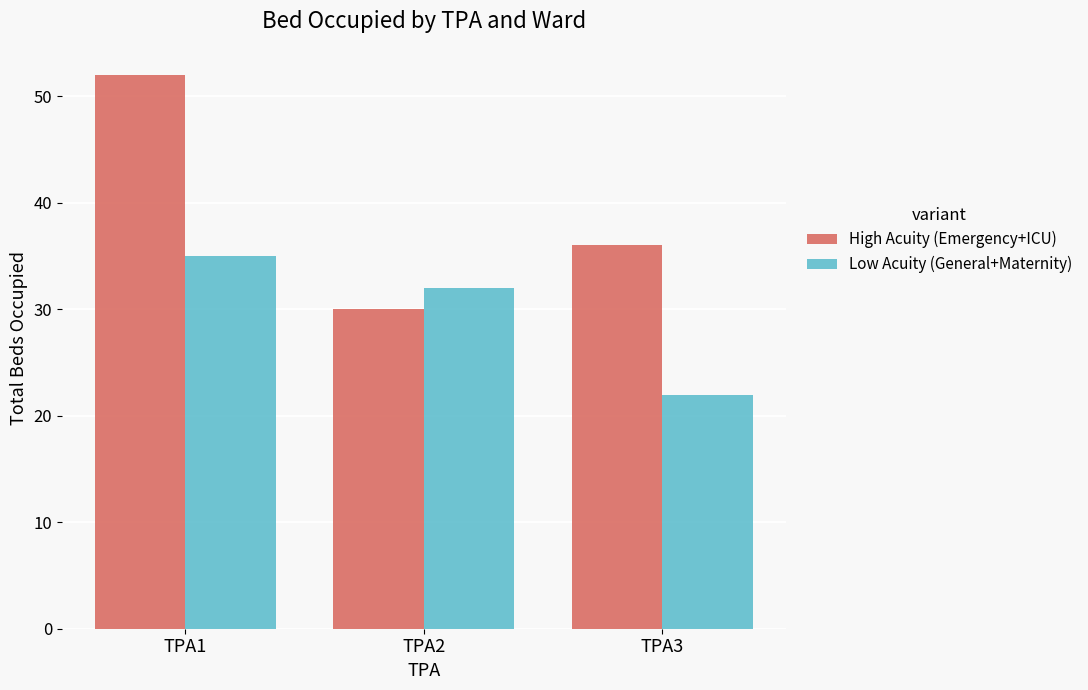

What is the total value across all series at TPA1?

87